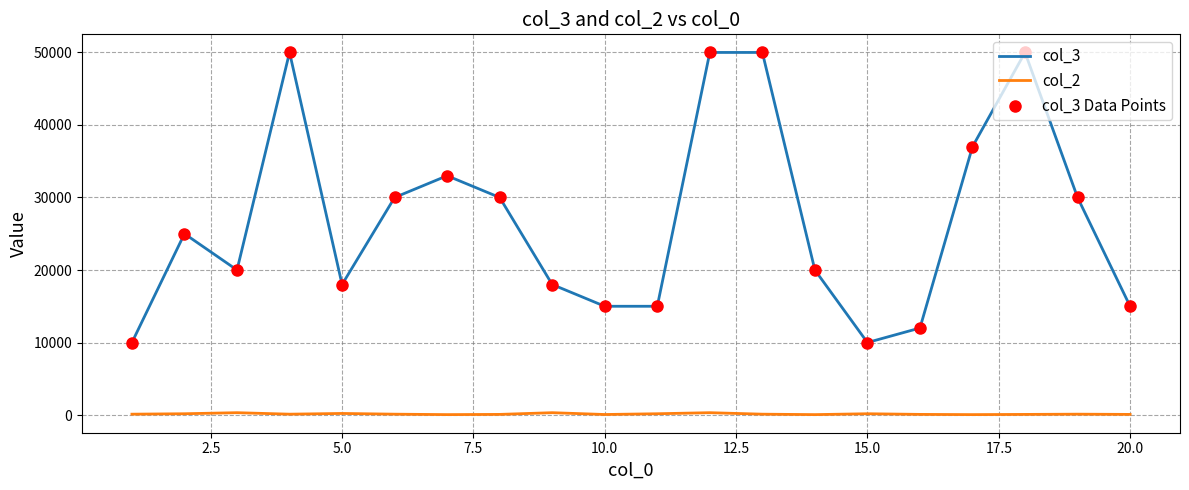

True or false: col_3 and col_2 intersect in this chart.

False